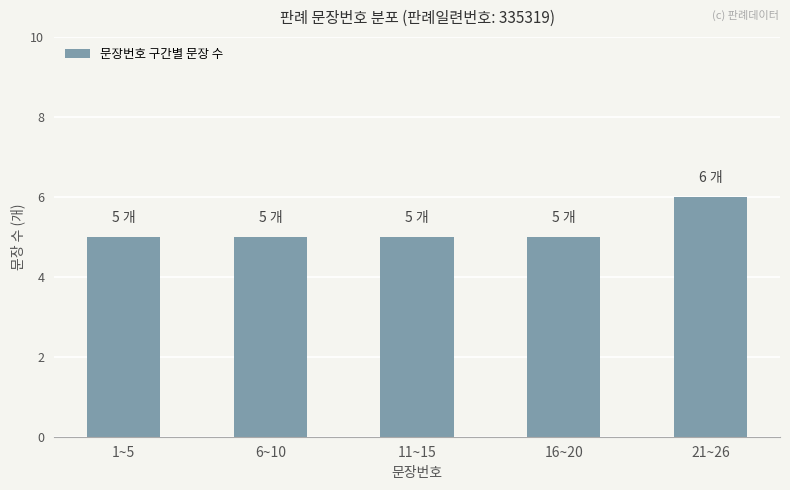

What is the label of the 4th bar from the left?

16~20